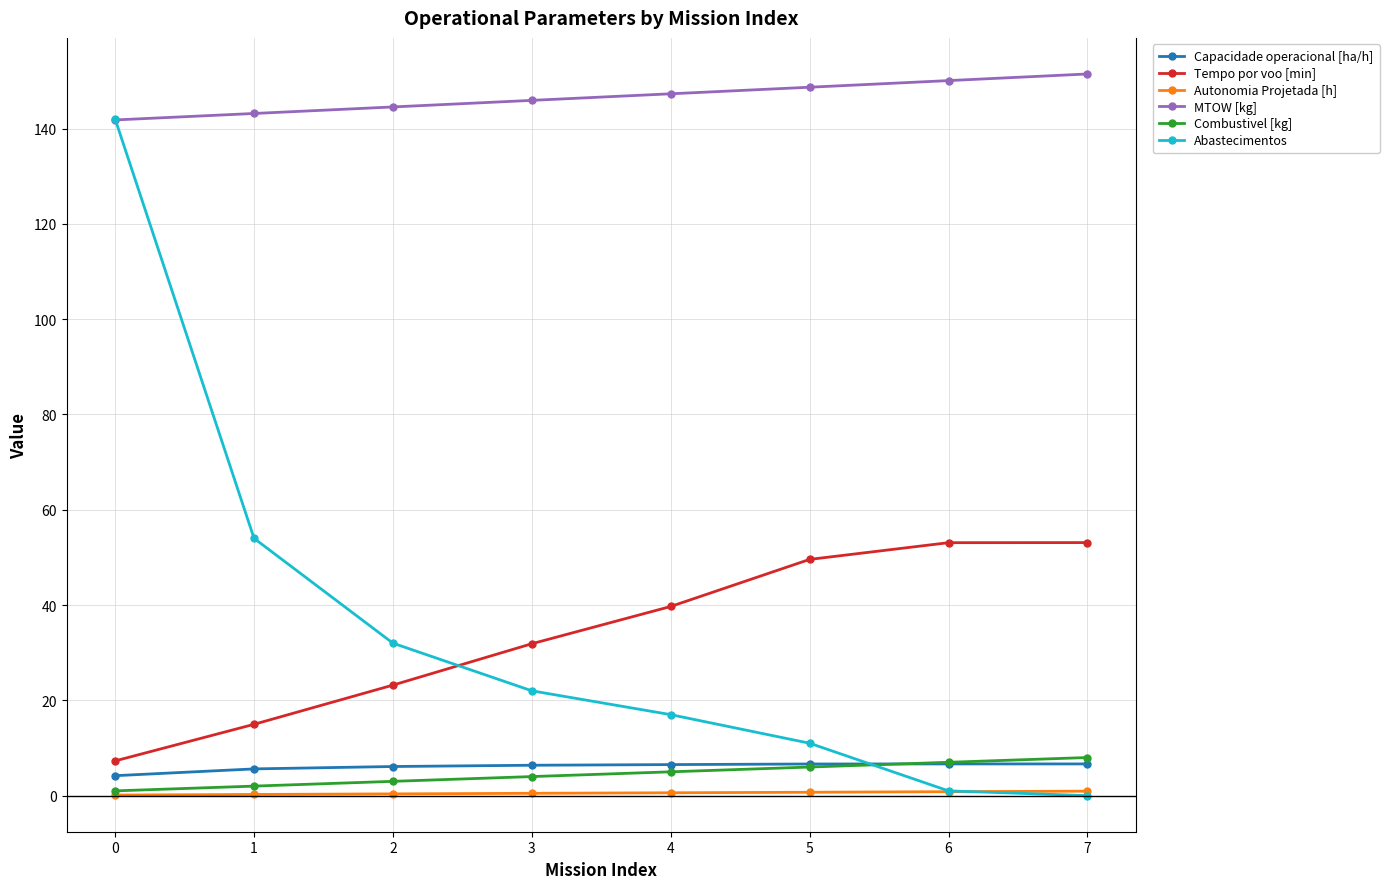

What is the difference between the Abastecimentos values at 3 and 5?

11.0